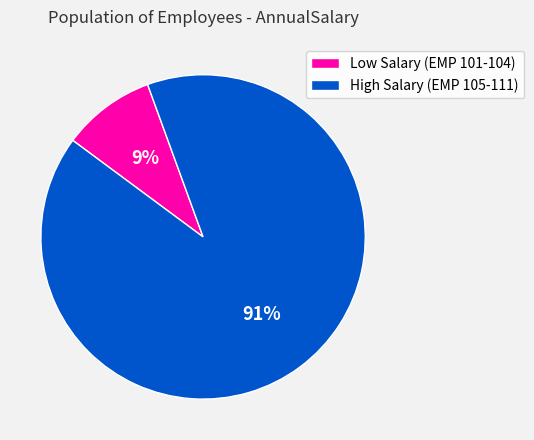

Is there any slice that represents more than half of the pie?

Yes